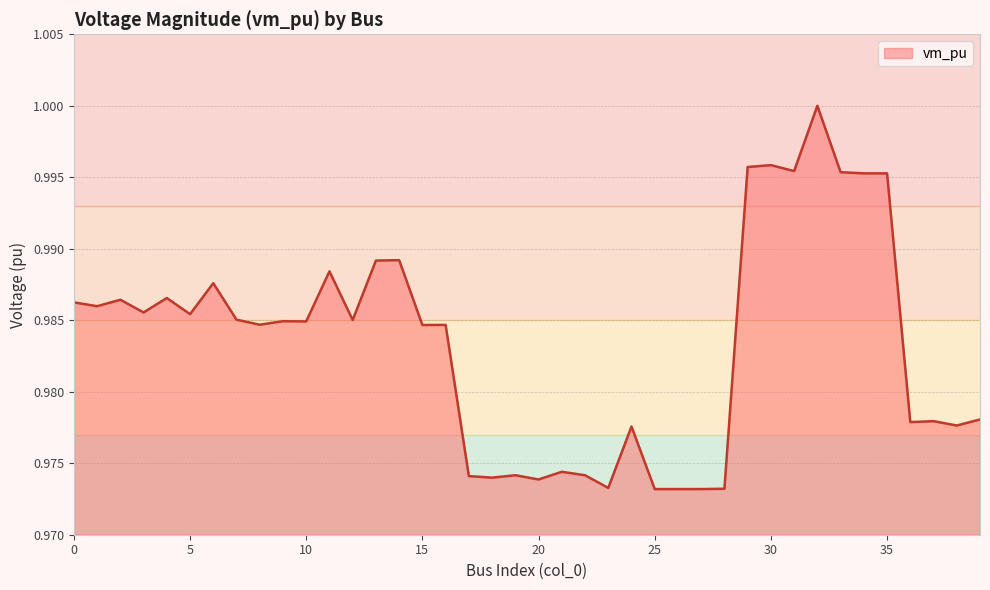

What is the value of the 21st point from the left?

1.0